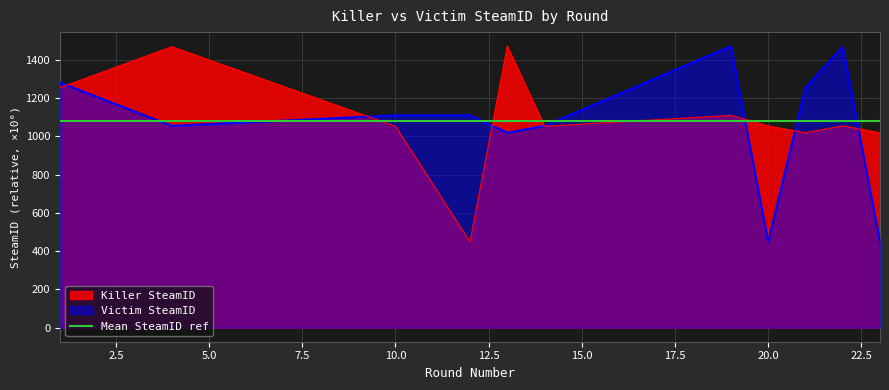

List the labels in order of Victim SteamID value, largest first.

19, 22, 1, 21, 10, 12, 4, 14, 13, 20, 23